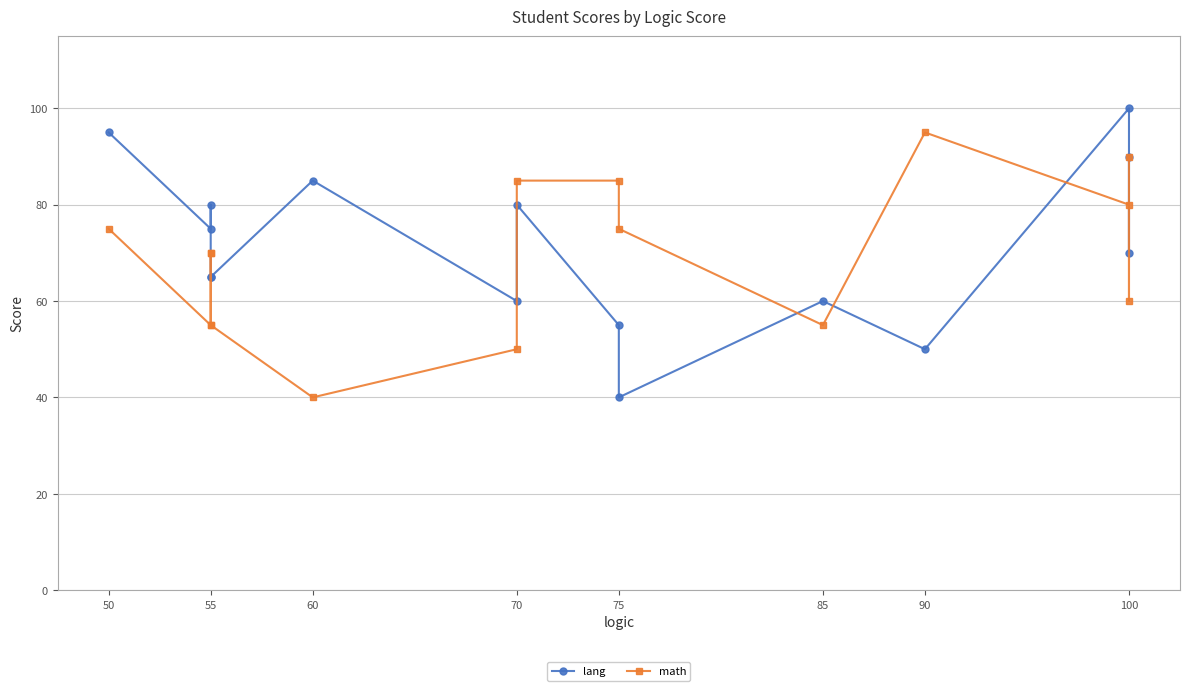

In math, how many points are lower than both neighbors (excluding endpoints)?

4